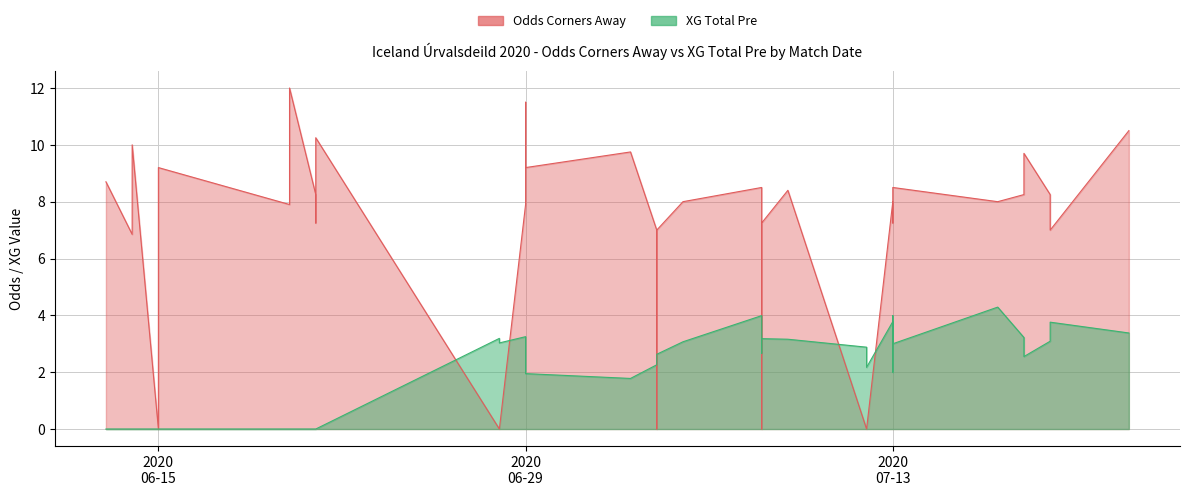

Rank the categories by XG_Total_Pre value from lowest to highest.

2020-06-13, 2020-06-14, 2020-06-14, 2020-06-14, 2020-06-15, 2020-06-15, 2020-06-20, 2020-06-20, 2020-06-20, 2020-06-21, 2020-06-21, 2020-06-21, 2020-07-03, 2020-06-29, 2020-07-13, 2020-07-12, 2020-07-04, 2020-07-04, 2020-07-18, 2020-07-04, 2020-07-08, 2020-07-12, 2020-07-13, 2020-06-28, 2020-06-29, 2020-07-05, 2020-07-19, 2020-07-09, 2020-07-08, 2020-06-28, 2020-07-18, 2020-07-08, 2020-06-29, 2020-07-22, 2020-07-19, 2020-07-19, 2020-07-13, 2020-07-08, 2020-07-13, 2020-07-17